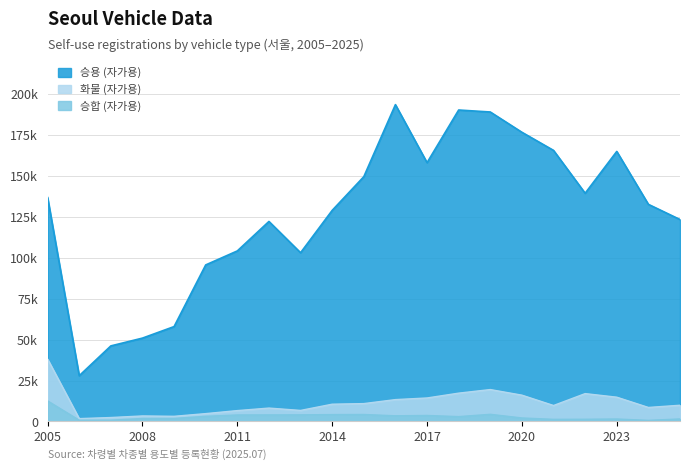

What value does the 승합 (자가용) series have at 2015?

4259